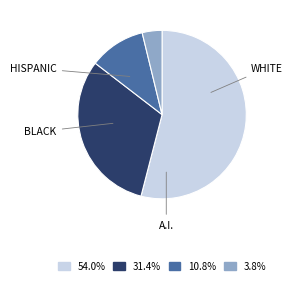

Is there a majority slice in this chart?

Yes